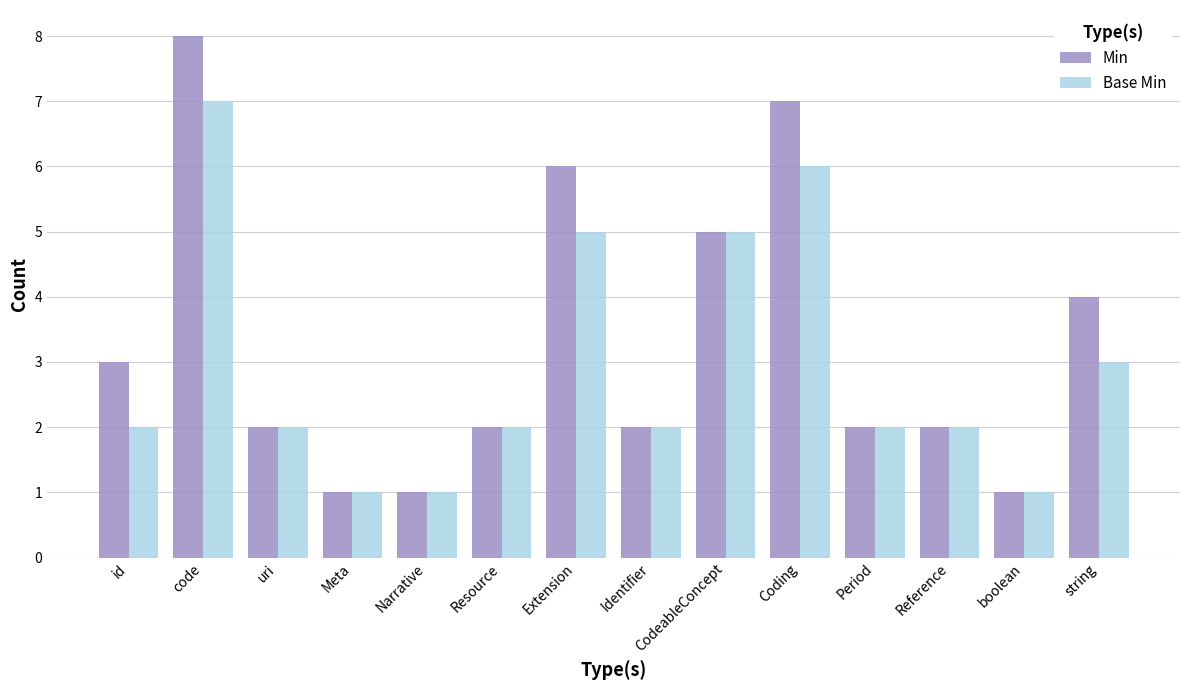

Is the value of Base Min at Meta greater than the value of Min at Coding?

No